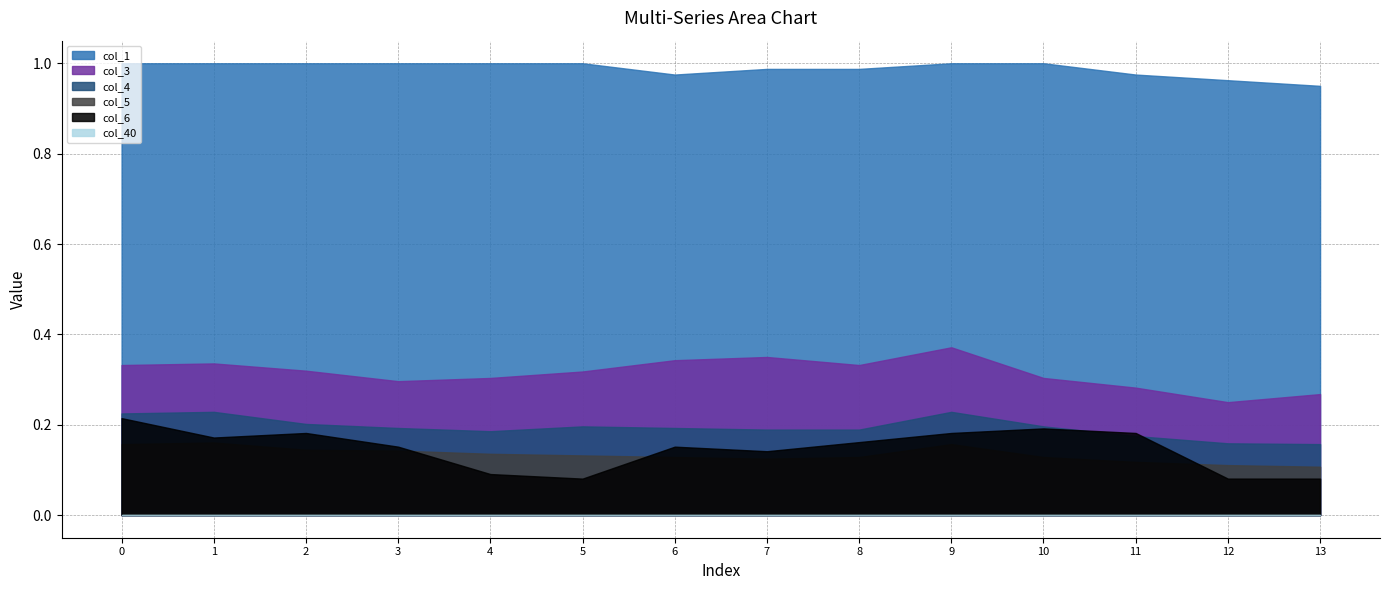

Count the number of data series in this chart.

6